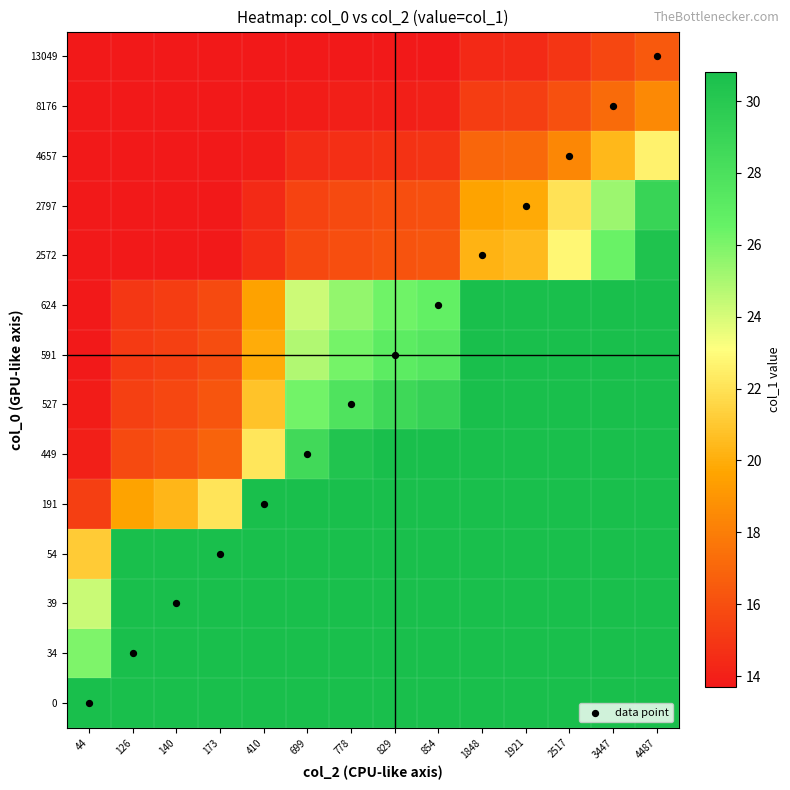

At how many categories does at least one series exceed 27?

14